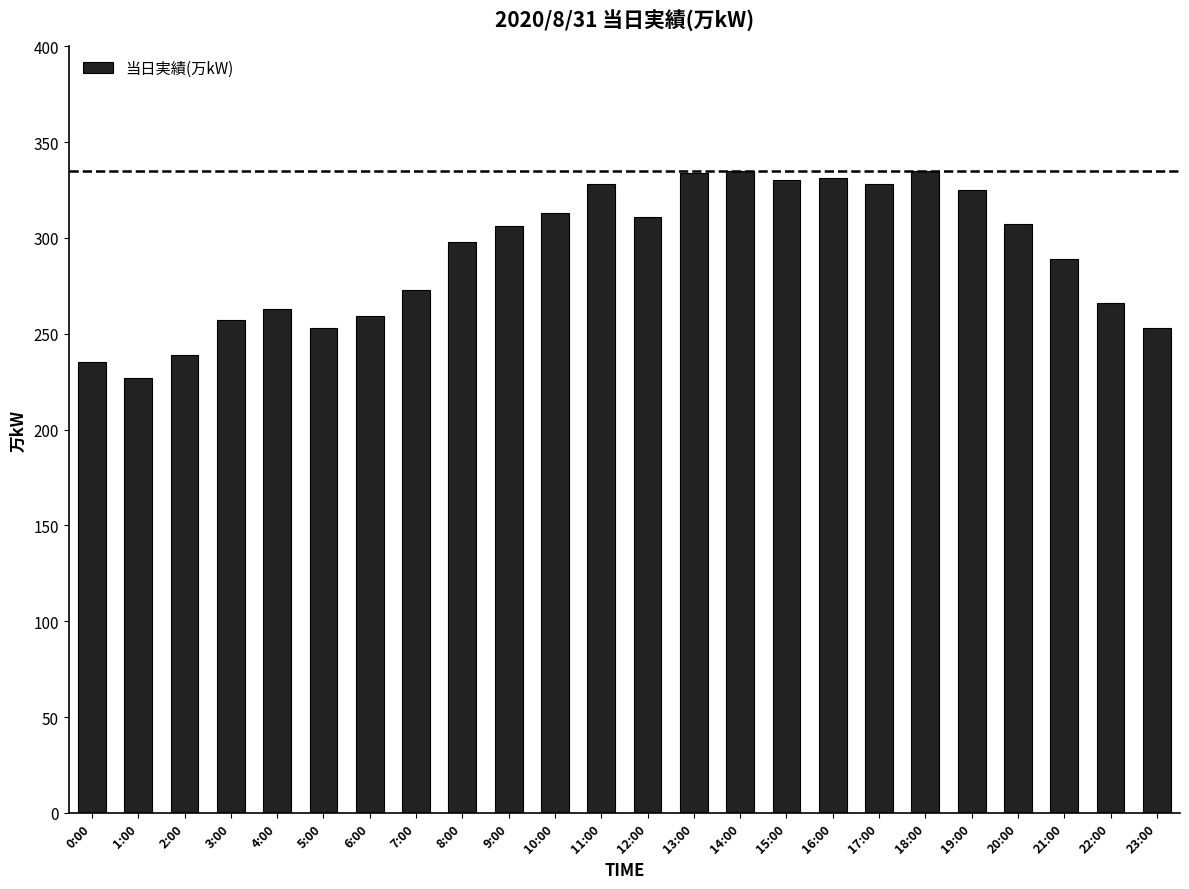

The value at 17:00 is 588. True or false?

False